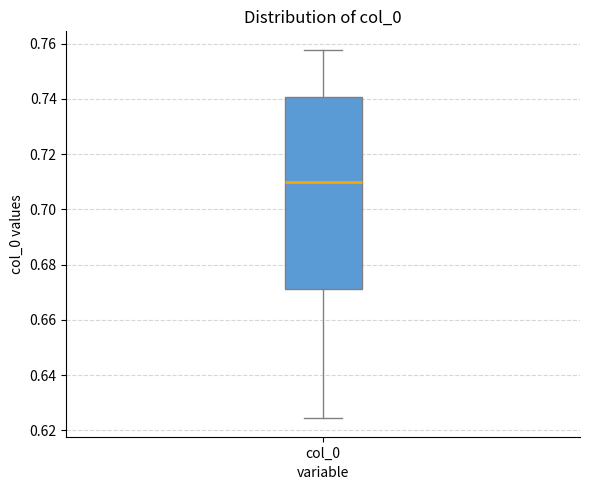

Transcribe this box plot: give where the median line is, the range the box spans, and where the two whiskers end, as read against the y-axis. The values are not printed on the chart, so give them approximately, as read against the axis.

median 0.710, box 0.672 to 0.740, whiskers 0.624 to 0.758